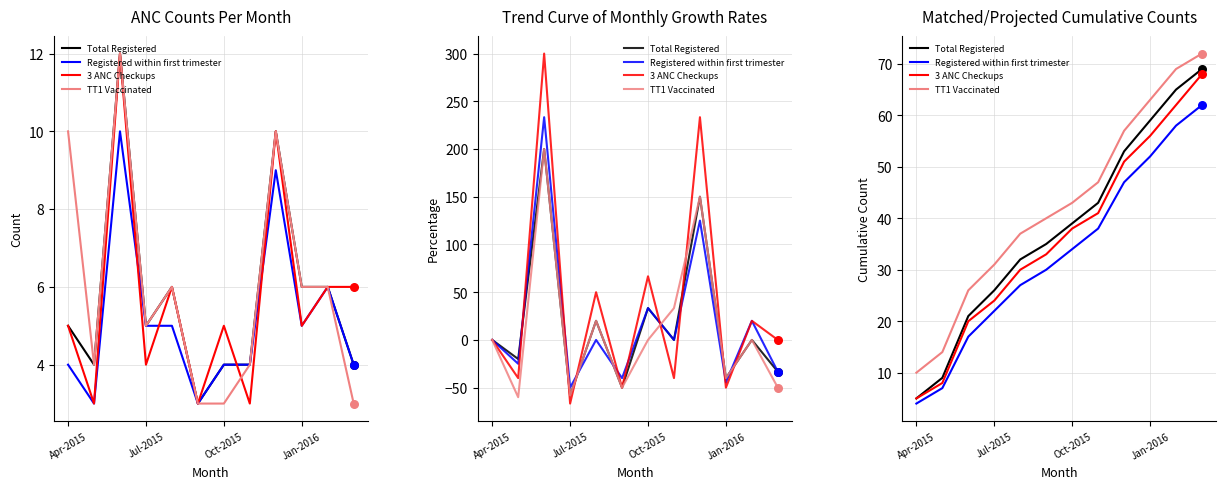

Which series has the widest spread of Y values?

Total Registered